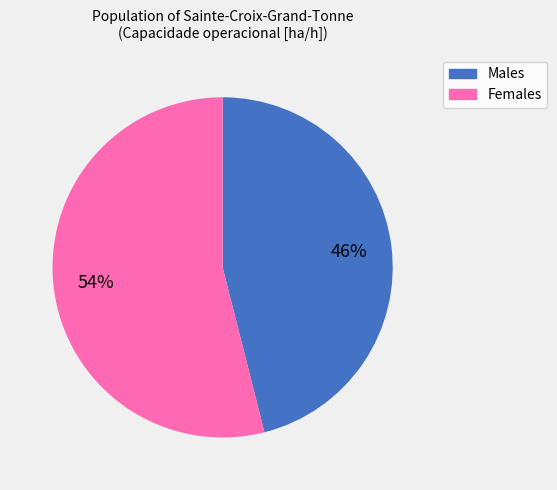

How many segments does this pie chart have?

2